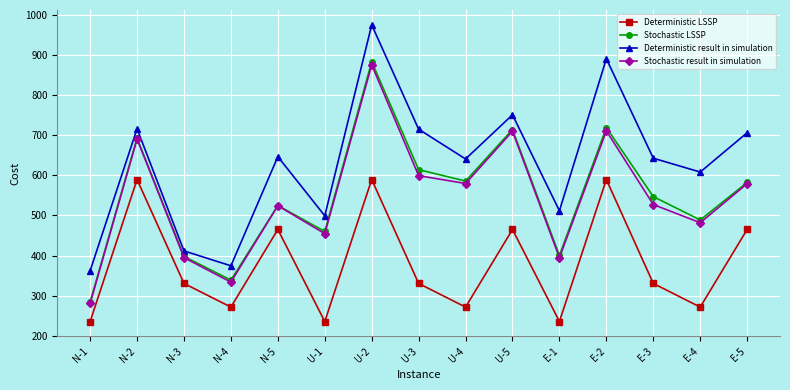

What is the highest value of the Stochastic result in simulation series?

875.9